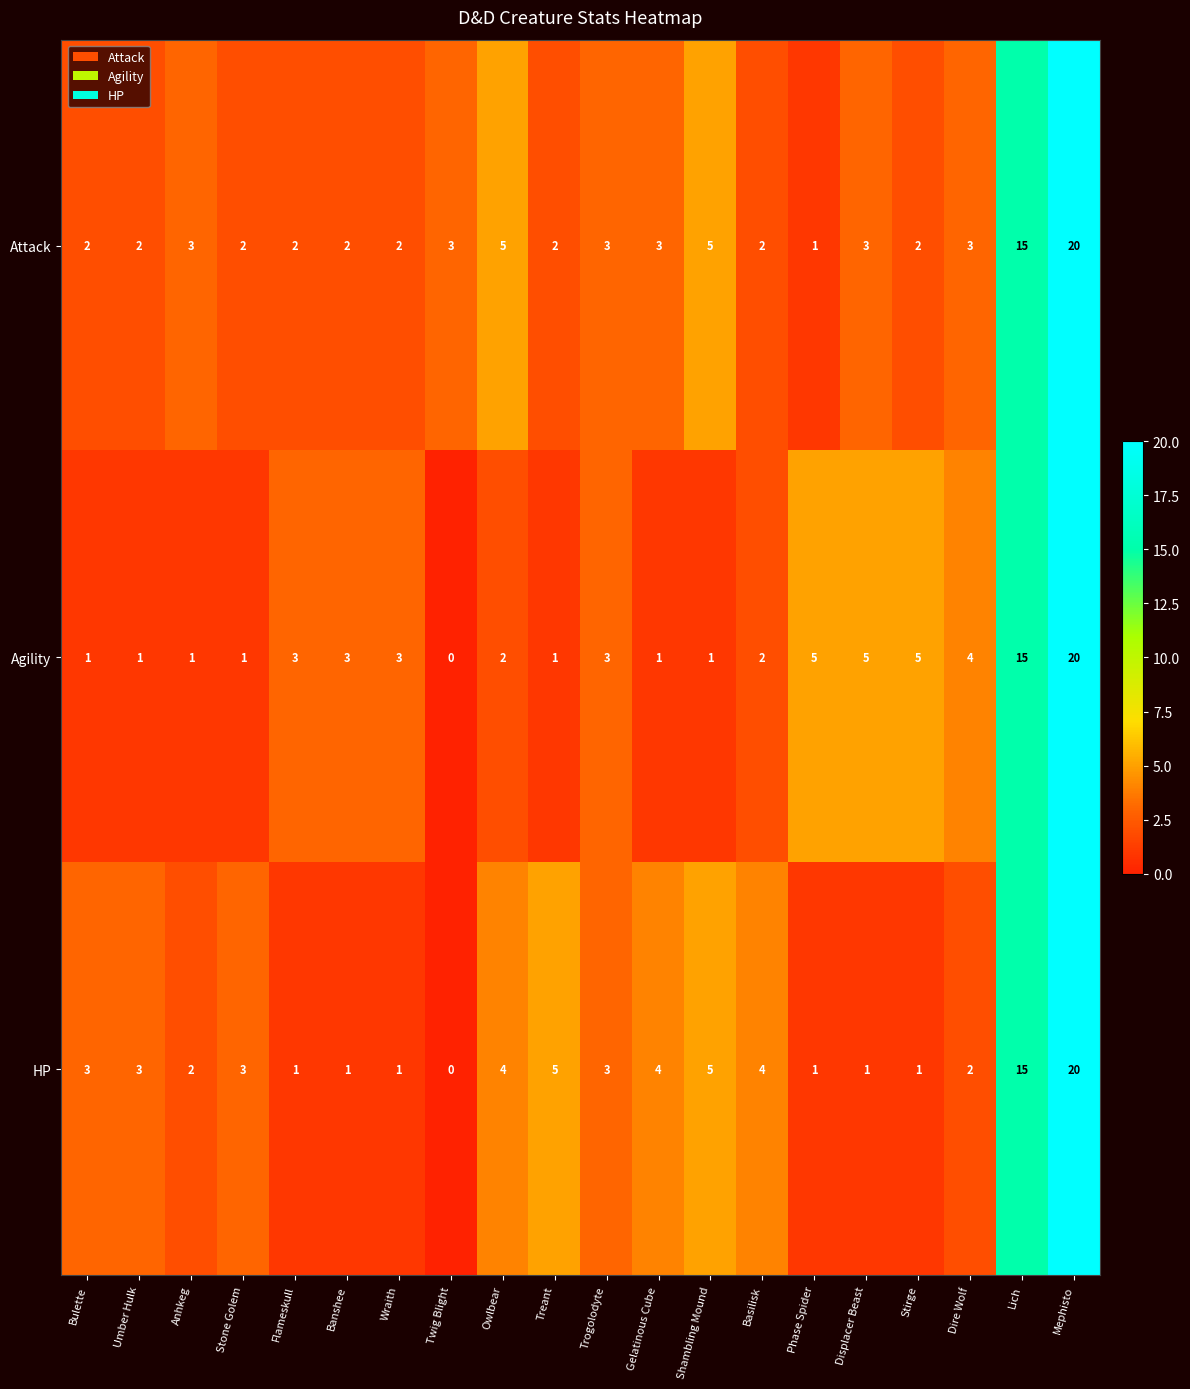

Which label corresponds to the smallest value in the chart?

Twig Blight